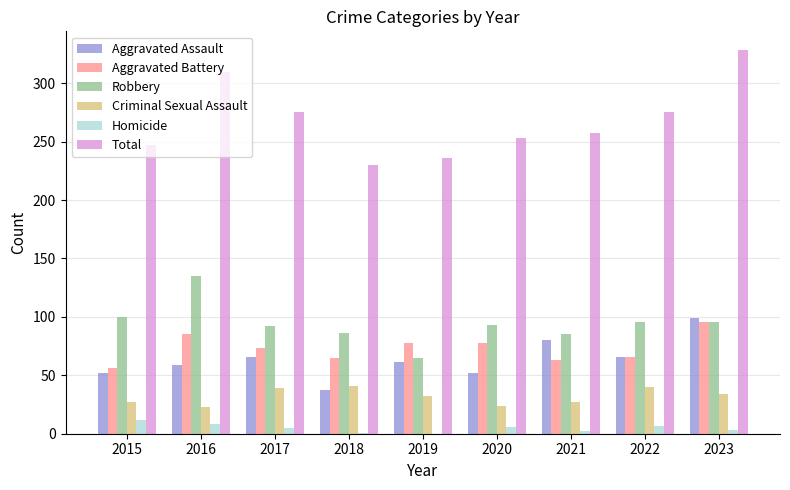

Is it true that Criminal Sexual Assault equals 39 at 2017?

True